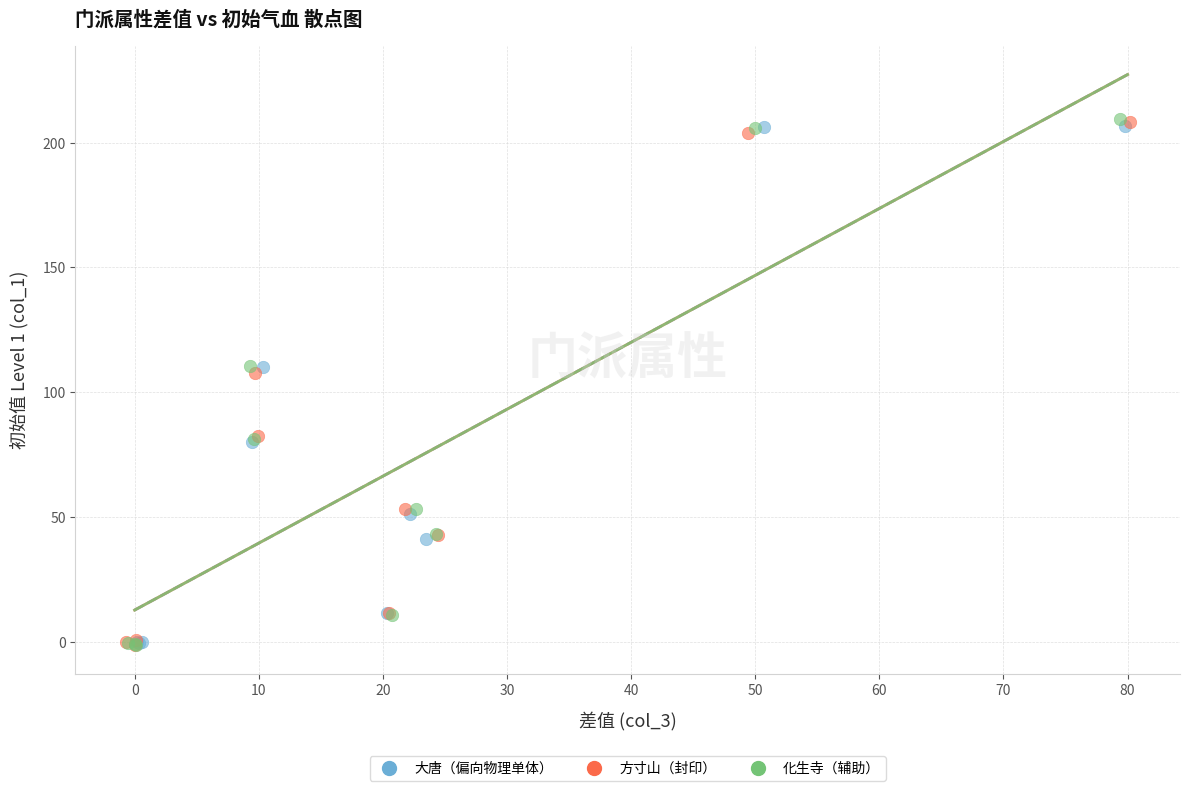

Which series has the largest Y range (max minus min)?

化生寺（辅助）